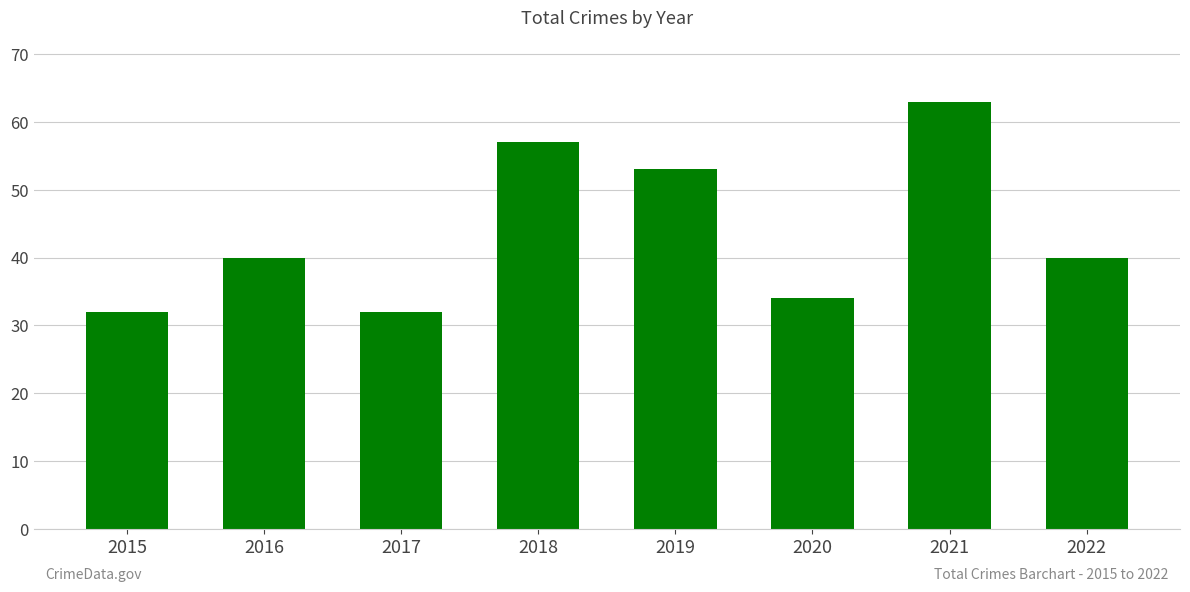

Reading left to right, what are all the values shown in this chart?

32	40	32	57	53	34	63	40